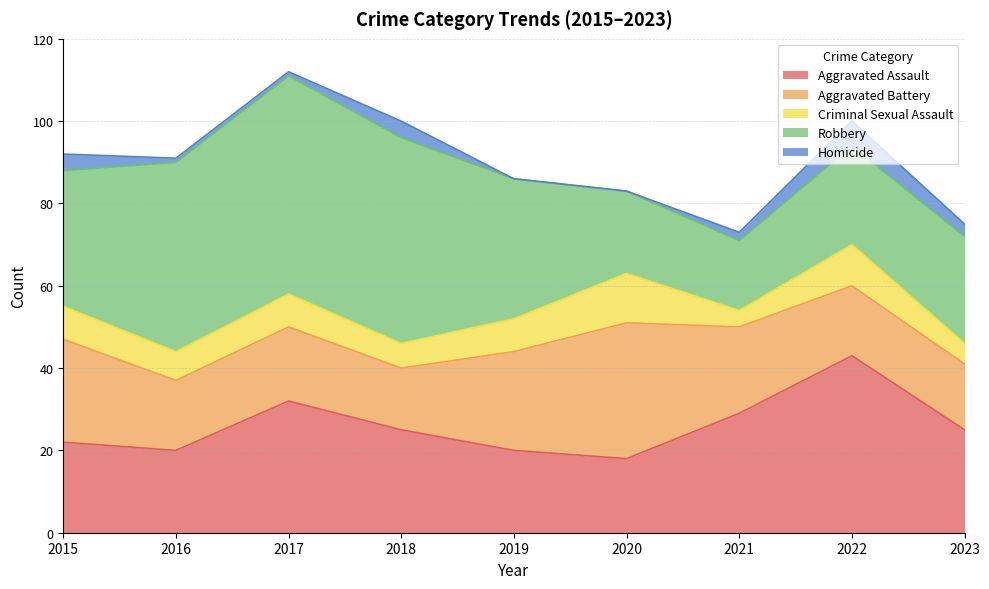

True or false: Aggravated Assault and Criminal Sexual Assault cross at least once.

False